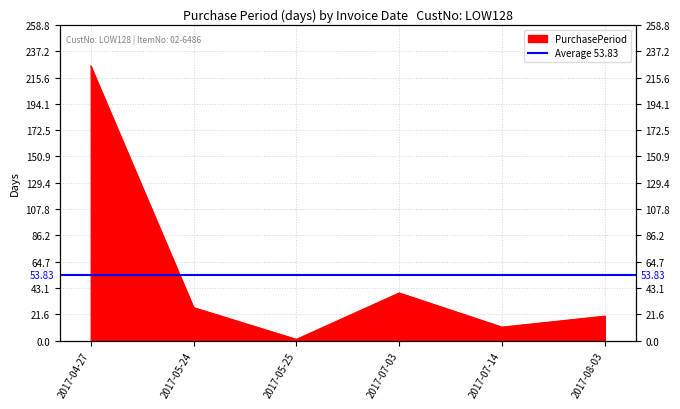

List the labels in order of value, largest first.

2017-04-27, 2017-07-03, 2017-05-24, 2017-08-03, 2017-07-14, 2017-05-25